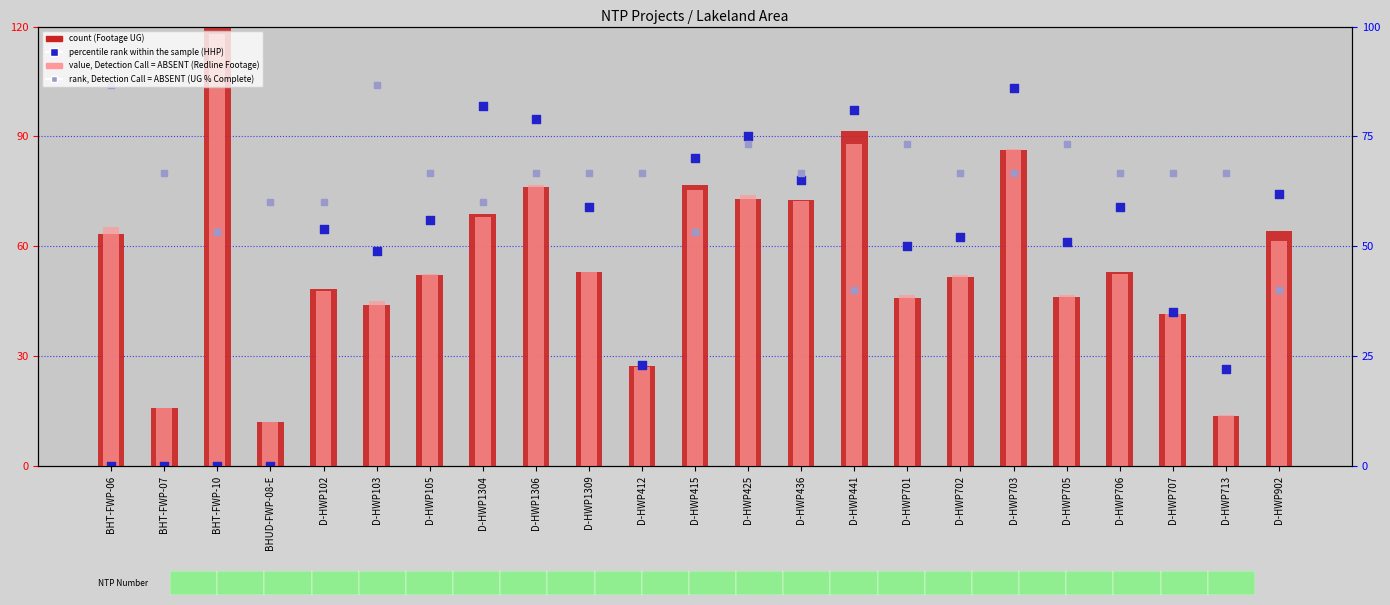

Which series has the widest spread of Y values?

count (Footage UG)